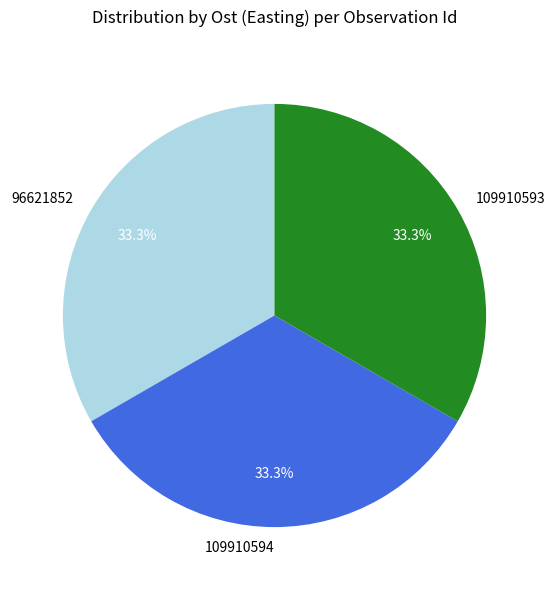

Does any single category account for the majority?

No